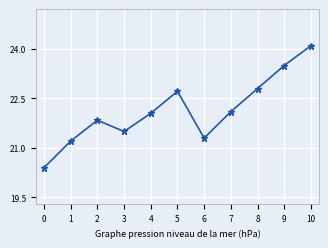

How many interior local valleys (lower than both neighbors) does the data have?

2